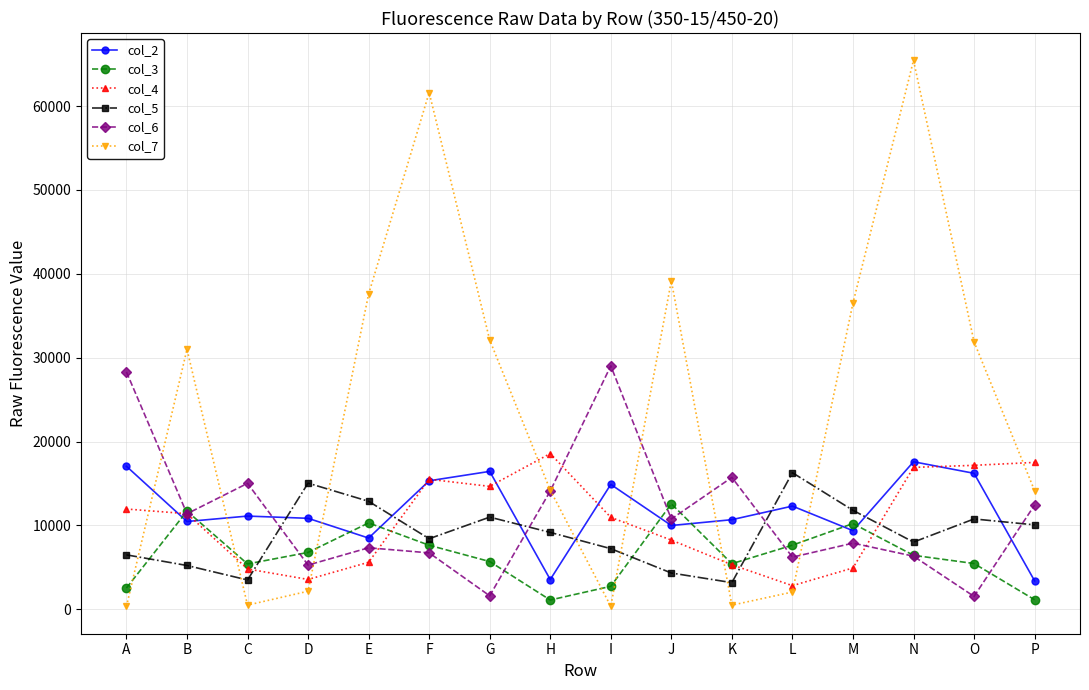

What are all the series names shown in the legend?

col_2, col_3, col_4, col_5, col_6, col_7